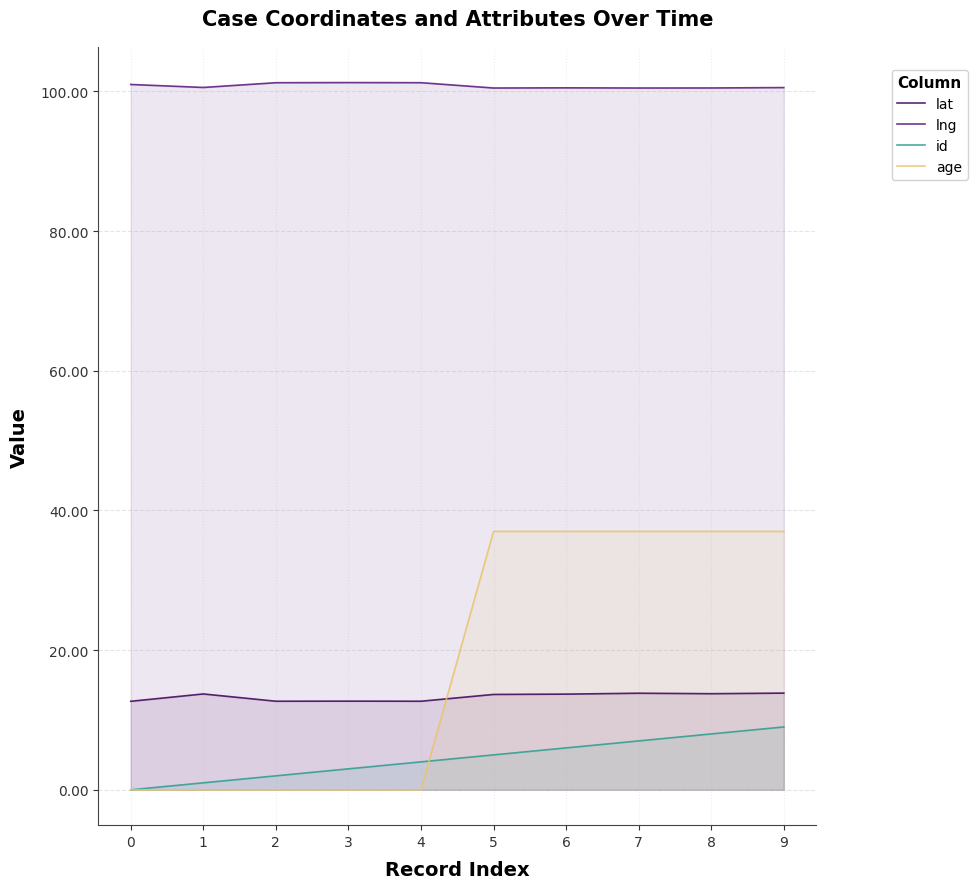

The id series shows 1.3 at 1. True or false?

False